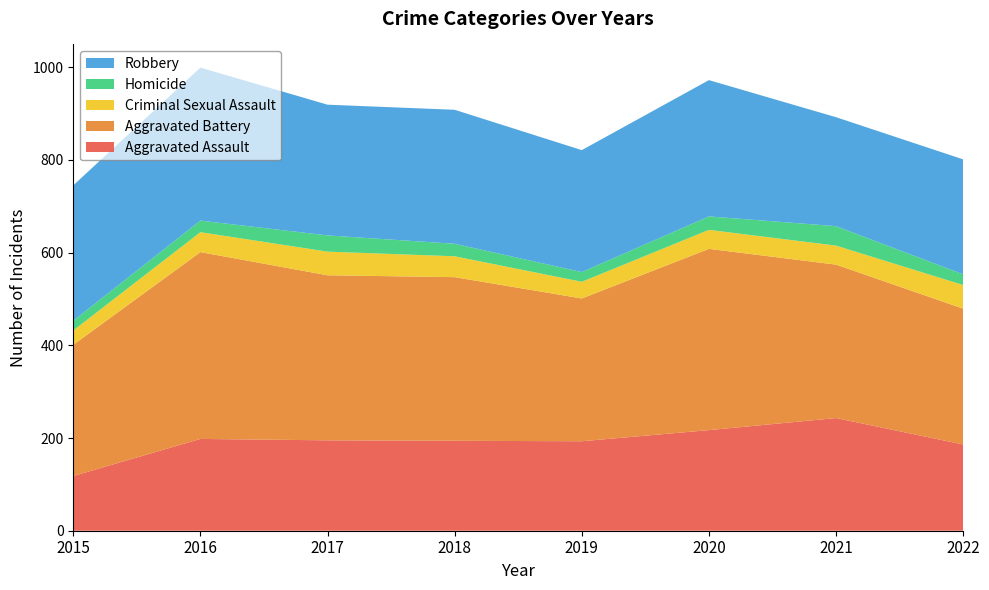

Reading left to right, transcribe all the data shown in this chart.

Aggravated Assault: 2015=118	2016=198	2017=195	2018=194	2019=193	2020=217	2021=243	2022=186
Aggravated Battery: 2015=283	2016=403	2017=356	2018=353	2019=308	2020=391	2021=331	2022=293
Criminal Sexual Assault: 2015=31	2016=43	2017=51	2018=45	2019=36	2020=41	2021=41	2022=51
Homicide: 2015=21	2016=25	2017=35	2018=27	2019=21	2020=29	2021=42	2022=23
Robbery: 2015=292	2016=330	2017=282	2018=289	2019=263	2020=294	2021=235	2022=248